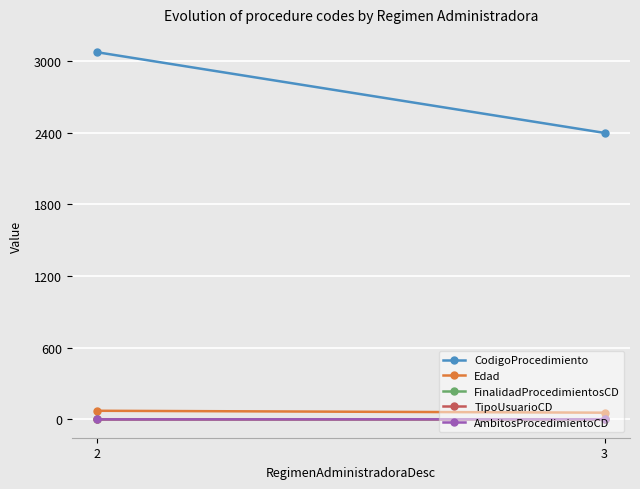

What is the value of the CodigoProcedimiento point at the 1st from the left?

3074.5